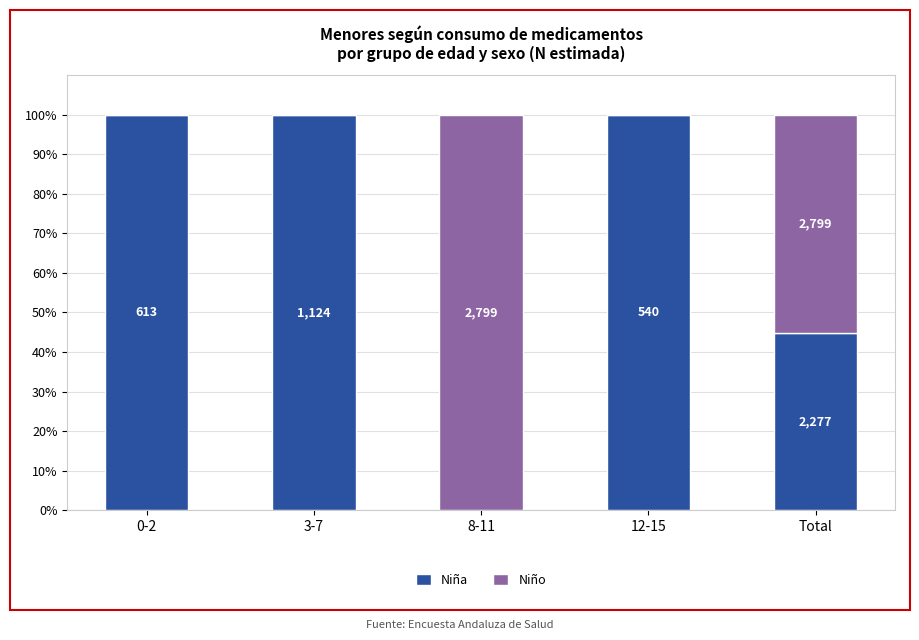

What is the difference between the maximum and minimum values in the Niña series?

100.0